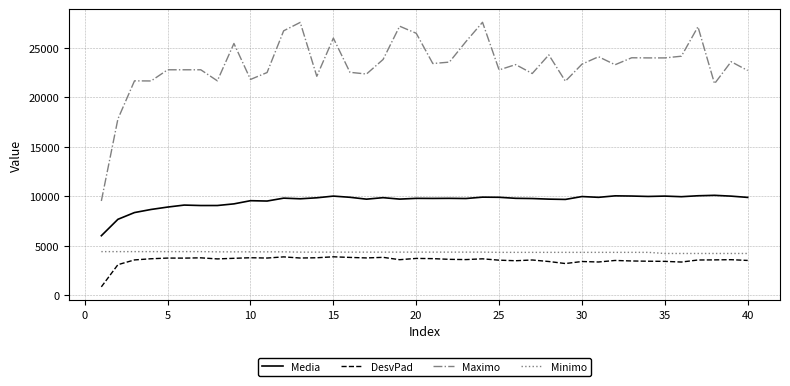

Which series has the largest range (max minus min)?

Maximo